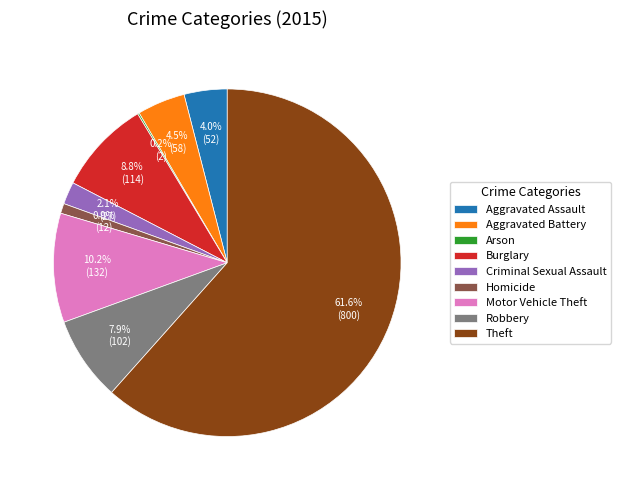

Does Theft represent more than half of the total?

Yes